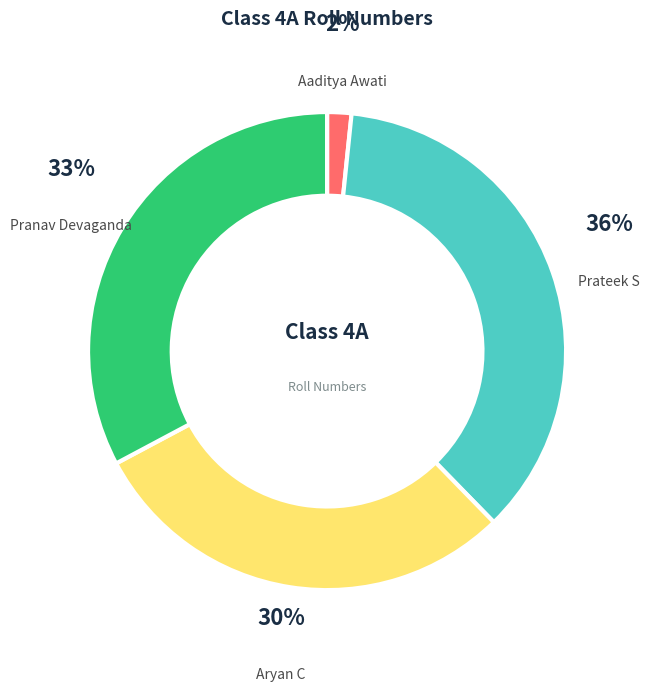

Does any single category account for the majority?

No